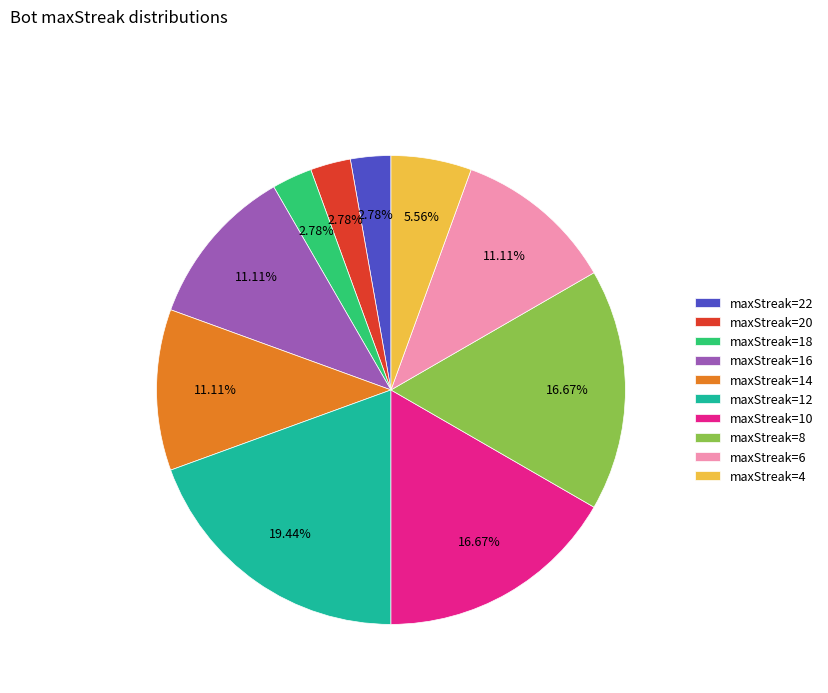

What percentage do maxStreak=20 and maxStreak=16 together represent?

13.9%